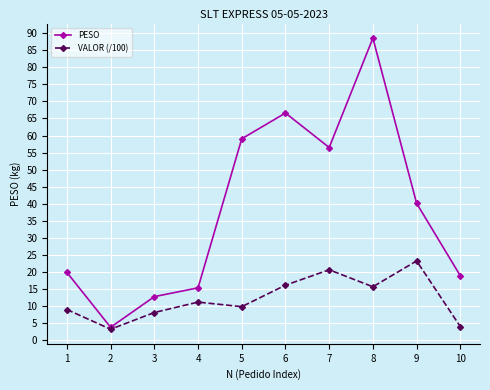

What is the difference between the second highest and minimum values in the PESO series?

62.8